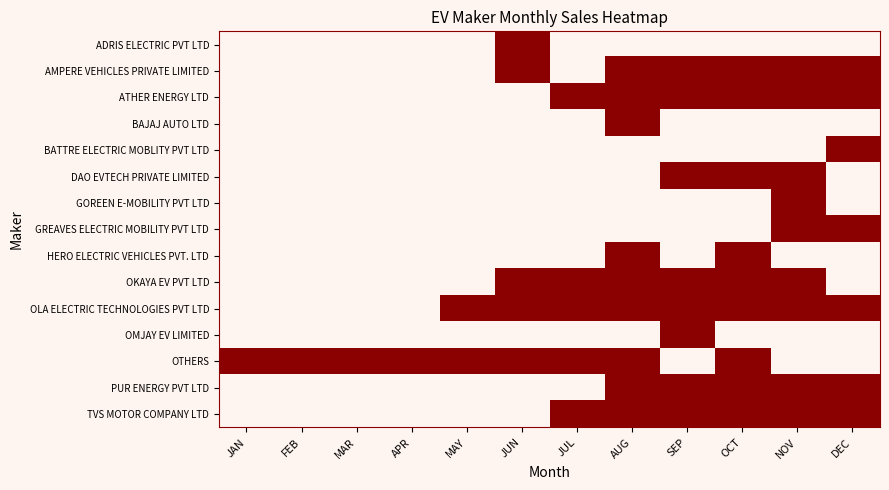

At which category is the sum across all series the highest?

AUG